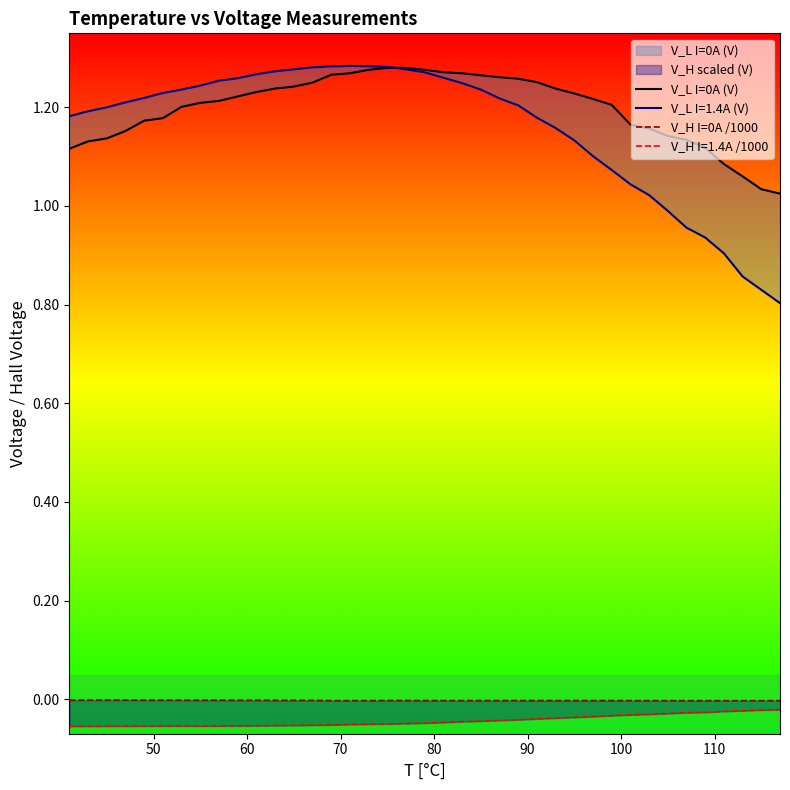

How many interior local peaks does the V_H I=0A /1000 series have?

1